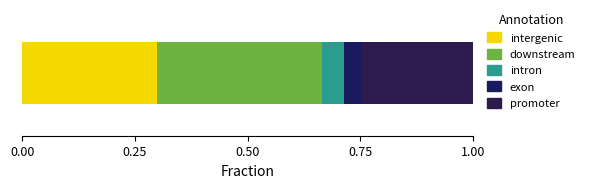

How many distinct data groups are displayed?

5